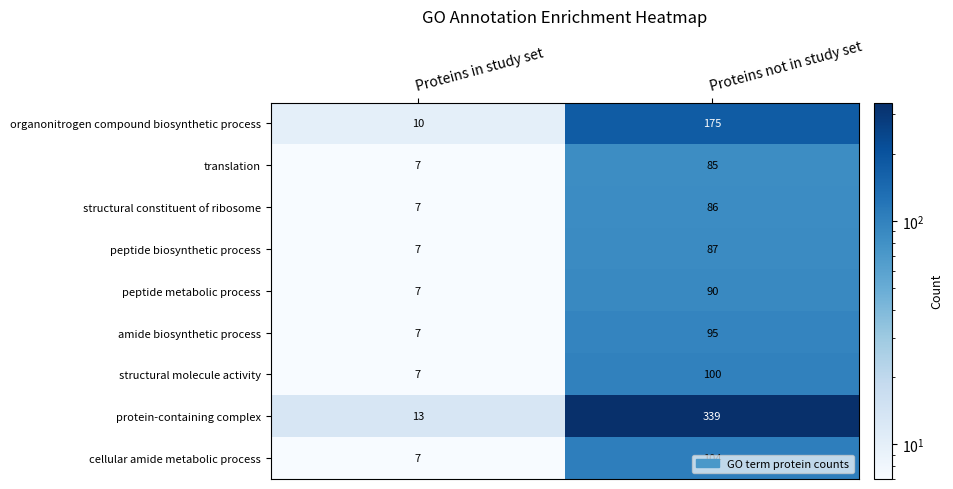

Which series has the widest spread of values?

protein-containing complex